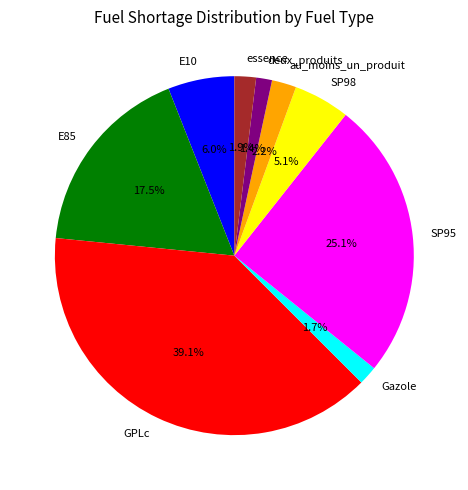

True or false: au_moins_un_produit accounts for 15% of the total.

False